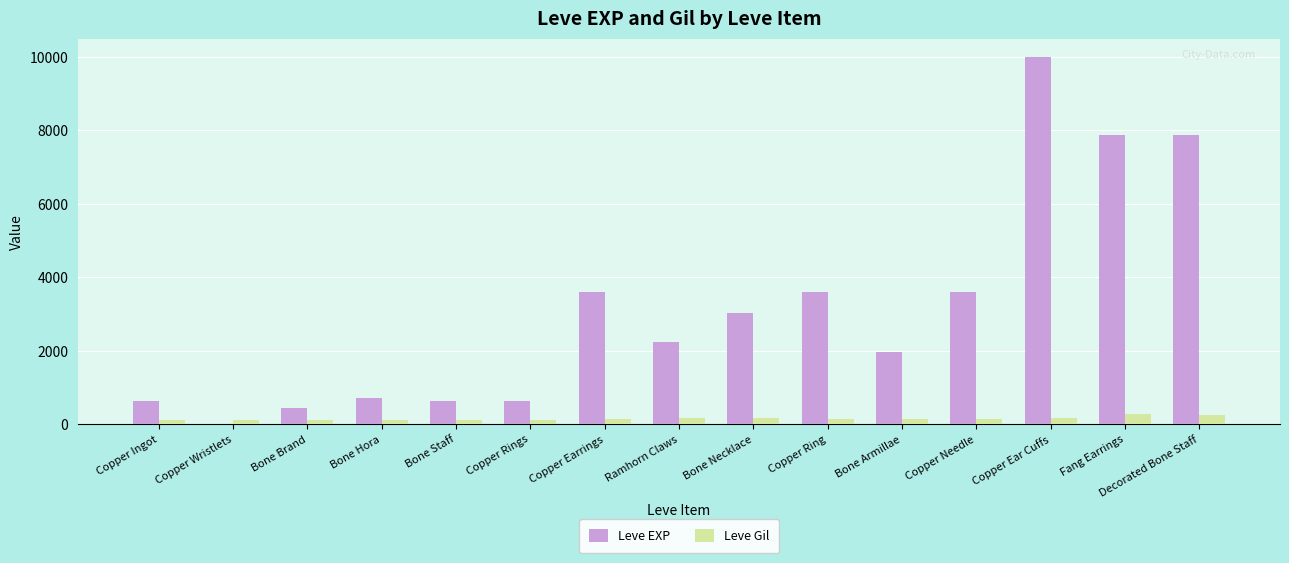

The value of Leve EXP at Decorated Bone Staff is 2667. True or false?

False